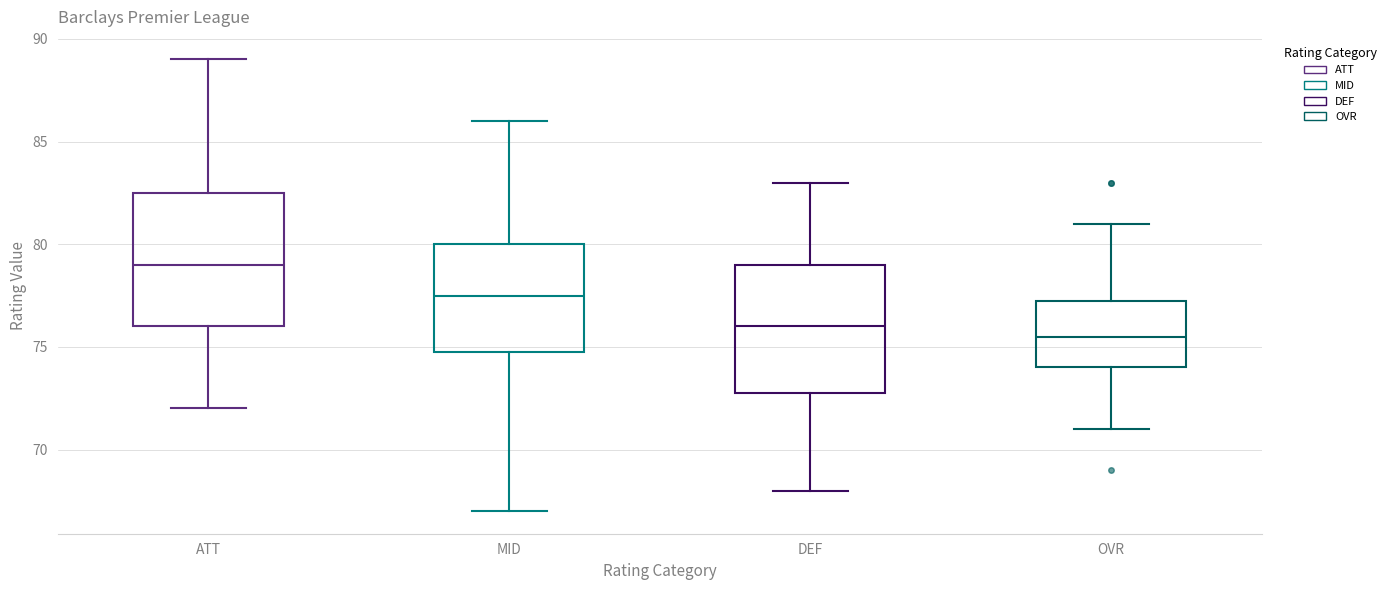

Reading left to right, read every box against the y-axis: the position of its median line, the range the box covers, and the ends of its whiskers. The values are not printed on the chart, so give them approximately, as read against the axis.

ATT: median 79.0, box 76.0 to 82.5, whiskers 72.0 to 89.0
MID: median 77.5, box 75.0 to 80.0, whiskers 67.0 to 86.0
DEF: median 76.0, box 73.0 to 79.0, whiskers 68.0 to 83.0
OVR: median 75.5, box 74.0 to 77.5, whiskers 71.0 to 81.0